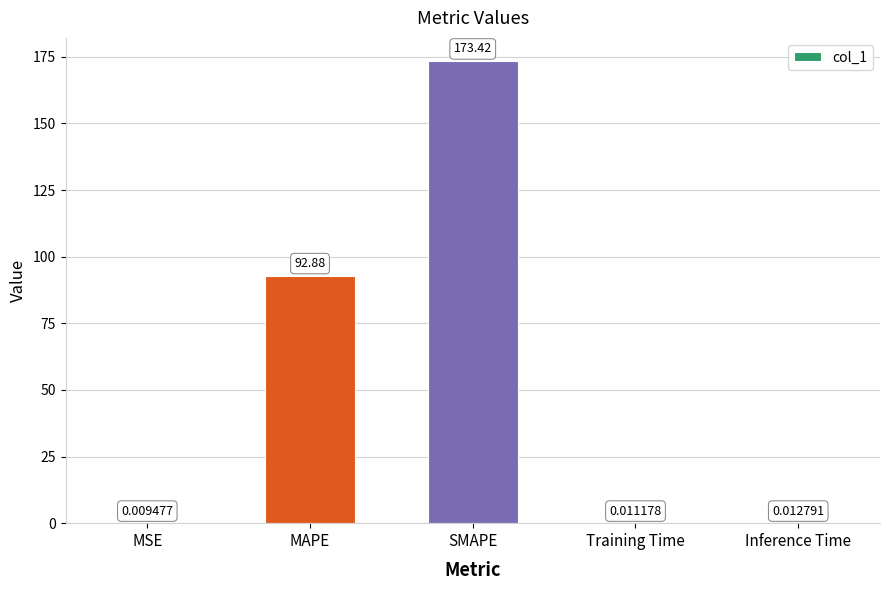

What is the sum of the values at MAPE and SMAPE?

266.3